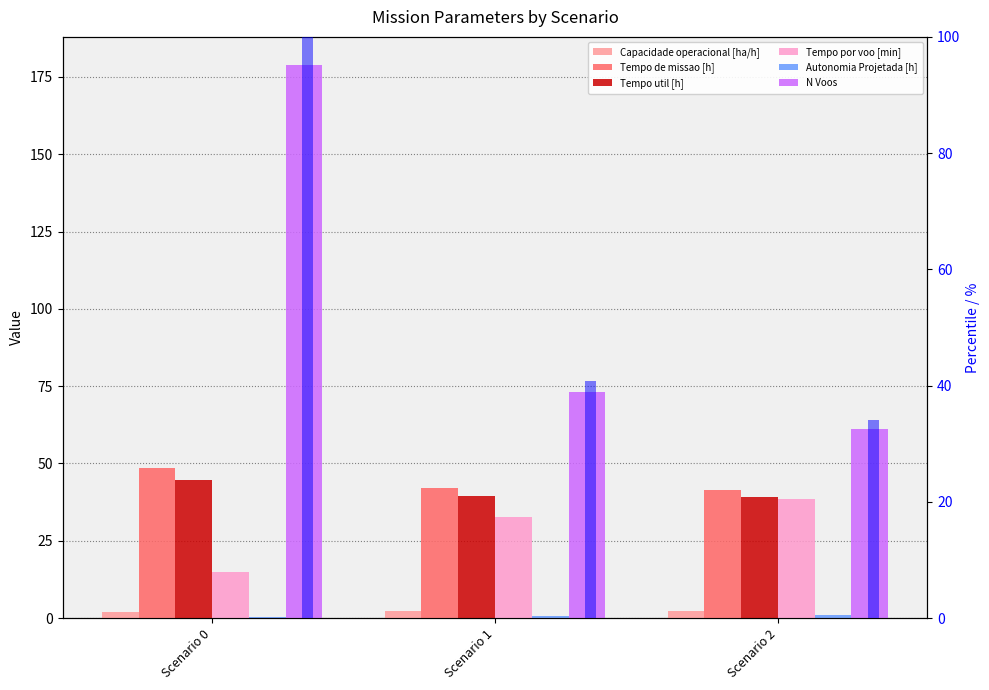

Count the number of categories in the chart.

3